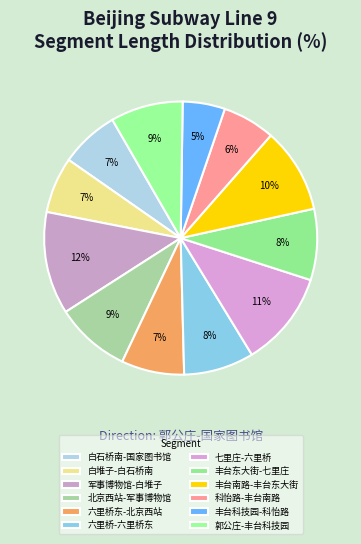

Which category has the biggest portion of the pie?

军事博物馆-白堆子